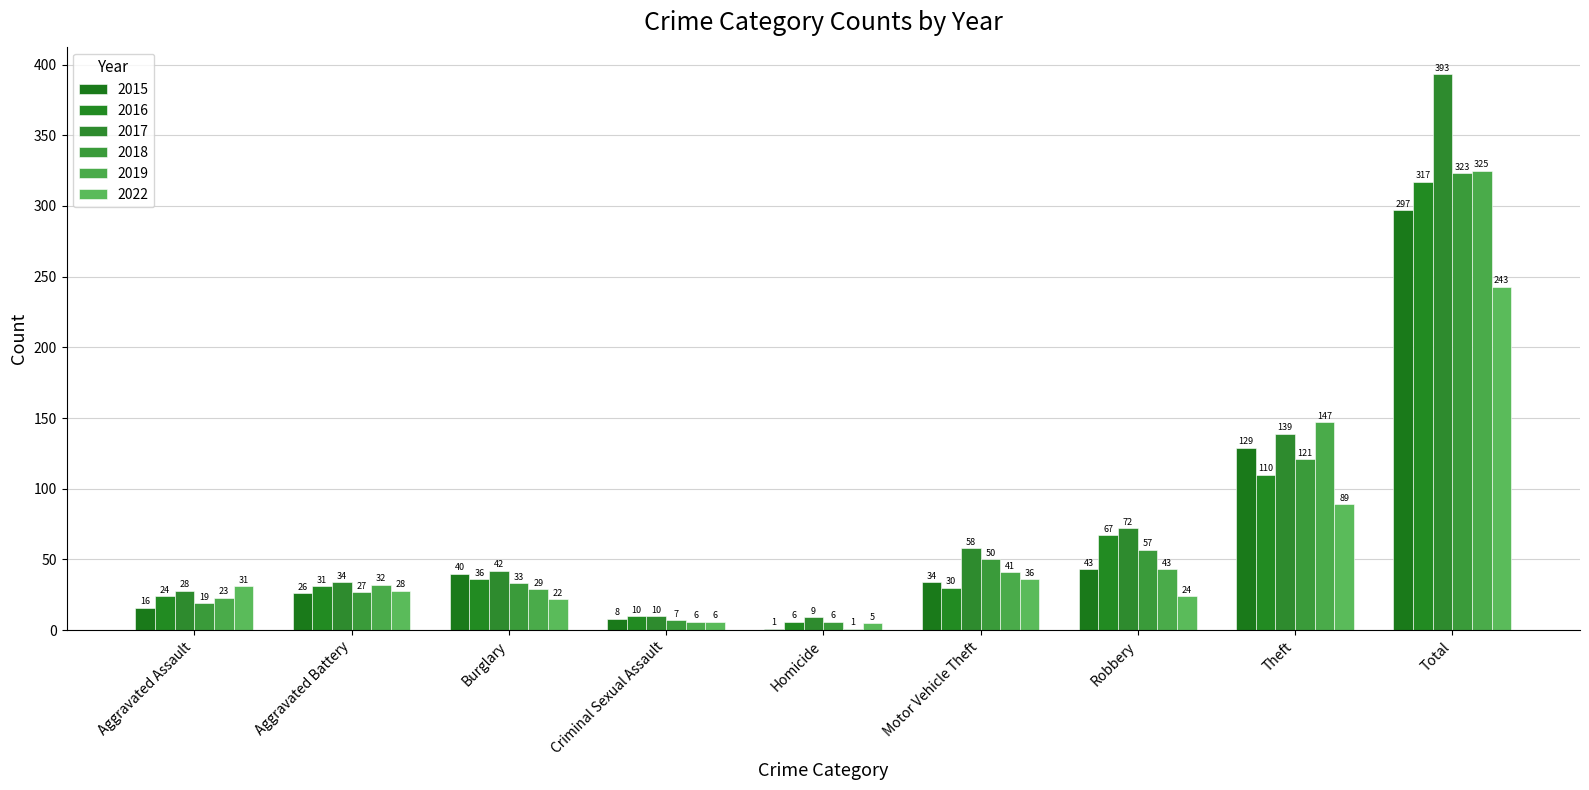

What is the label of the 9th bar from the right?

Aggravated Assault